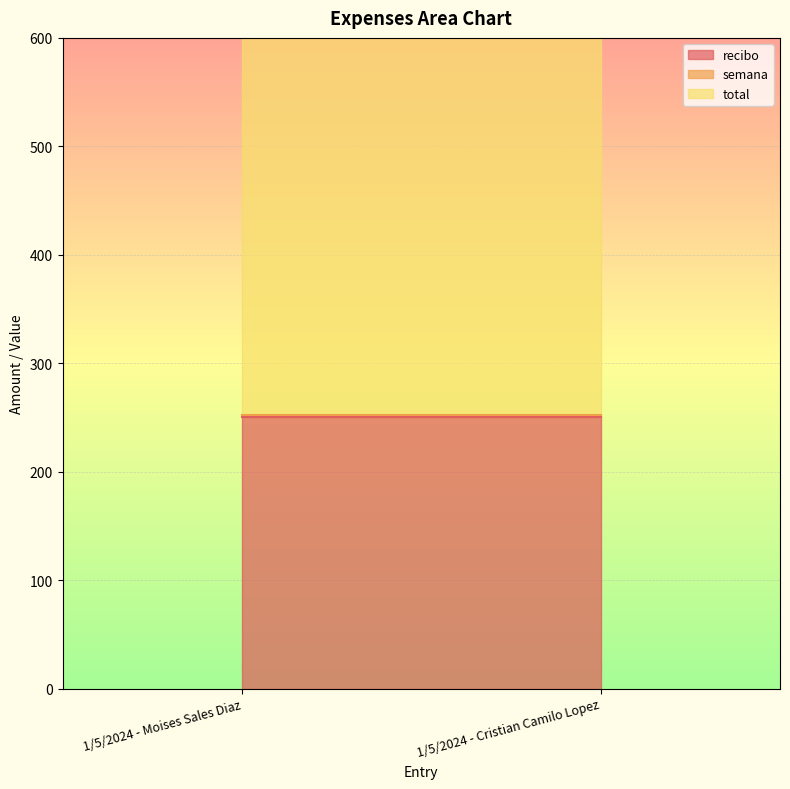

What is the total value across all series at 1/5/2024 - Cristian Camilo Lopez?

752